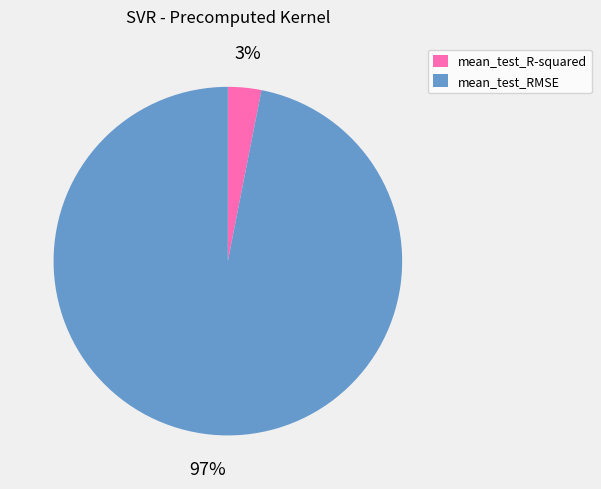

Which slice is the smallest?

mean_test_R-squared